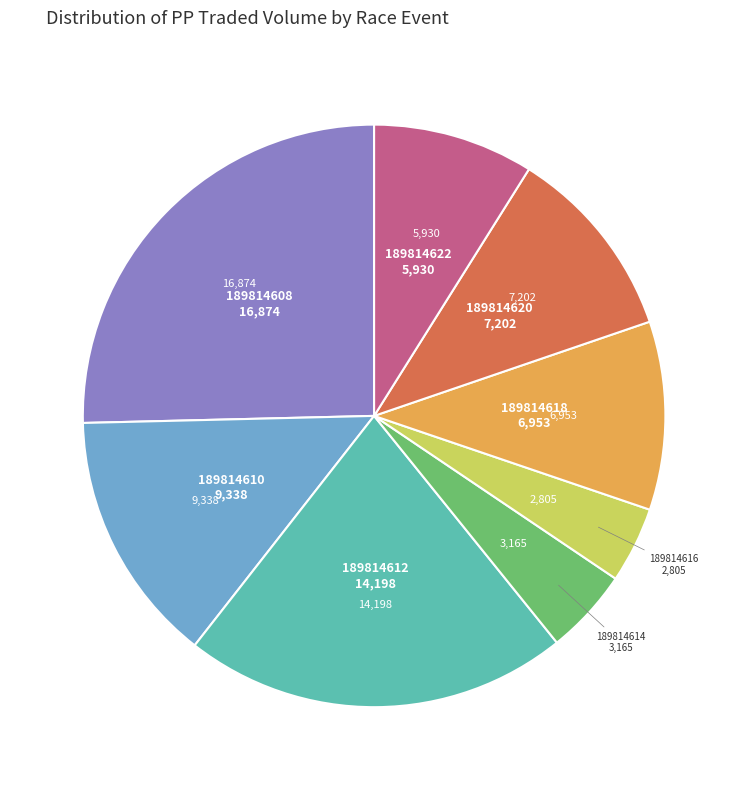

Is there any slice that represents more than half of the pie?

No